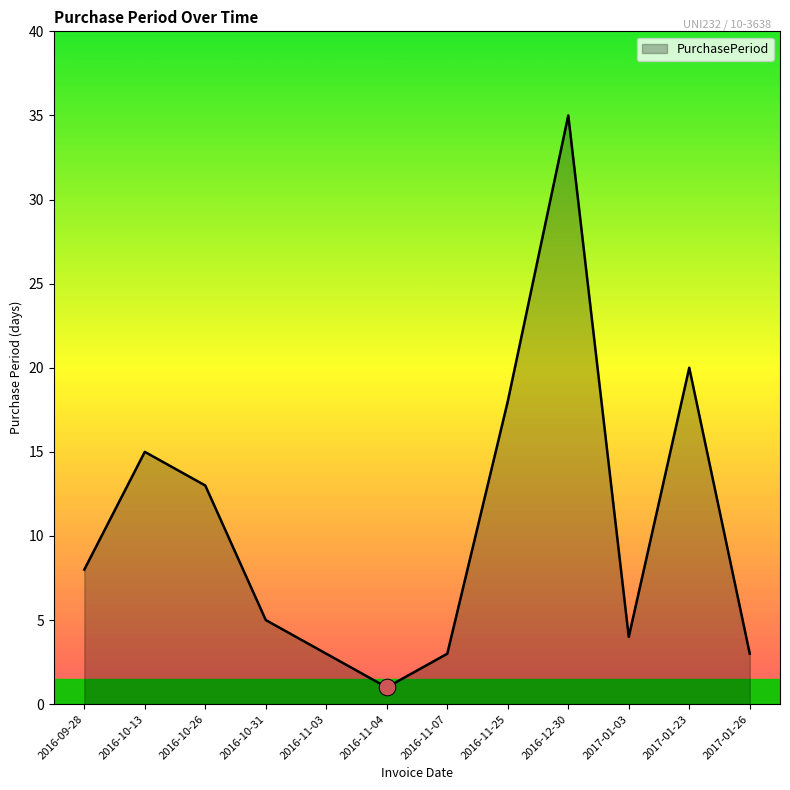

Which label corresponds to the smallest value in the chart?

2016-11-04